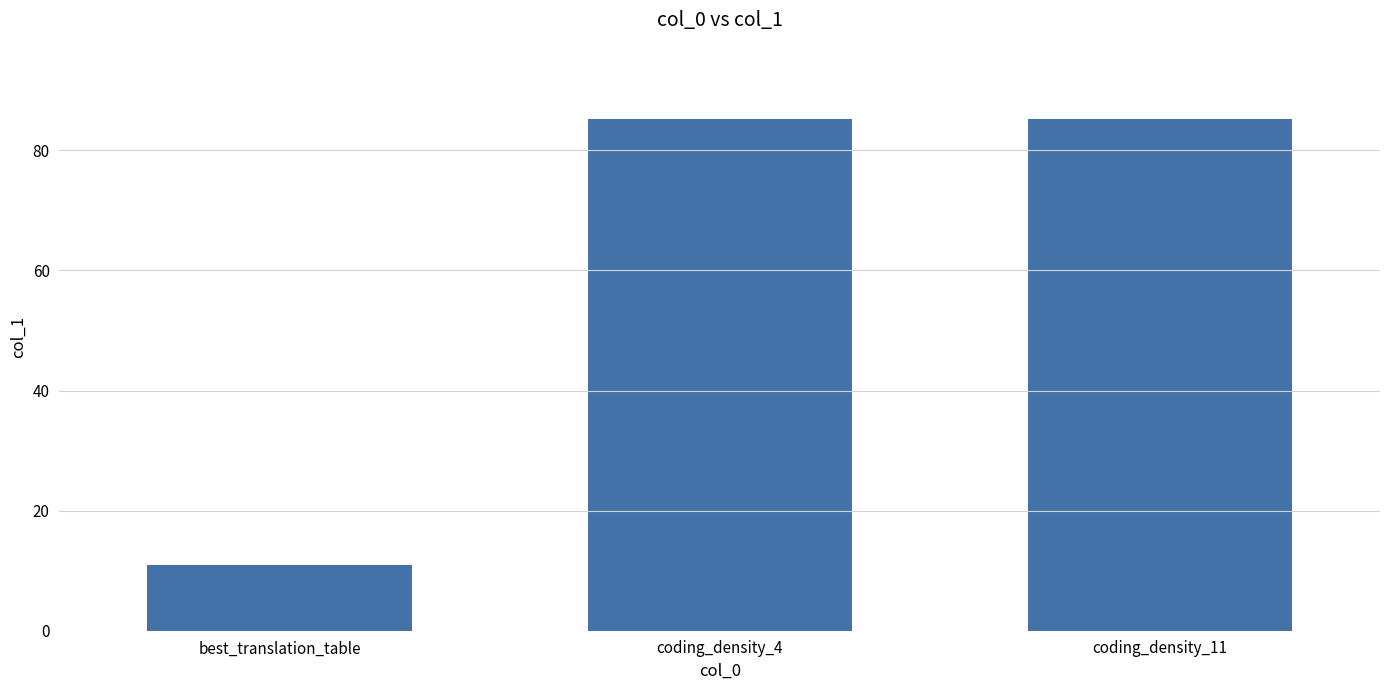

What is the label of the 2nd bar from the right?

coding_density_4